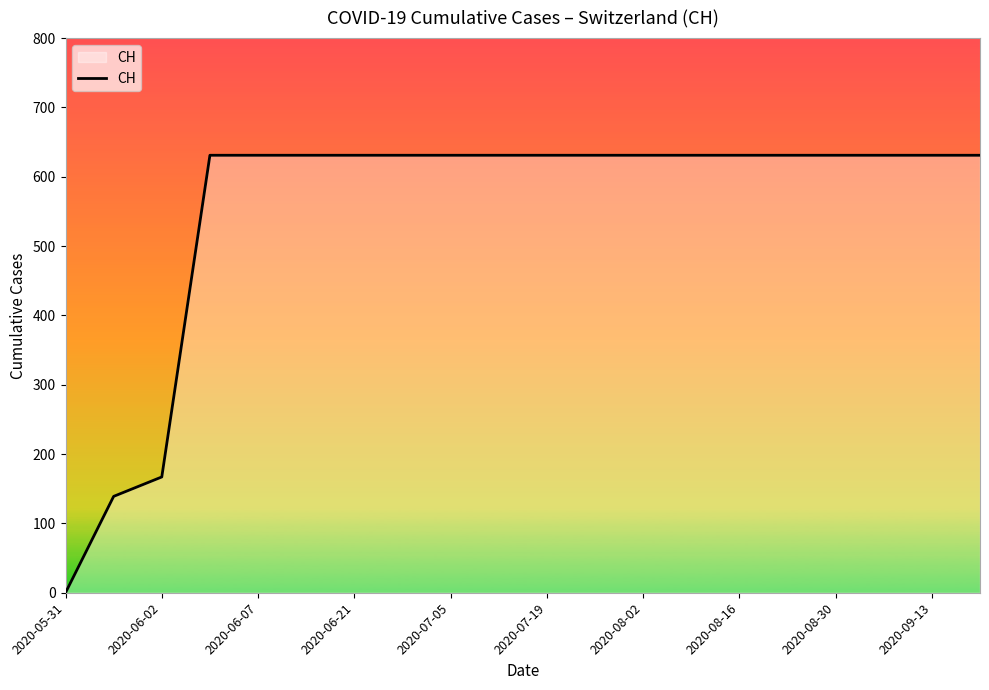

What is the greatest value displayed?

631